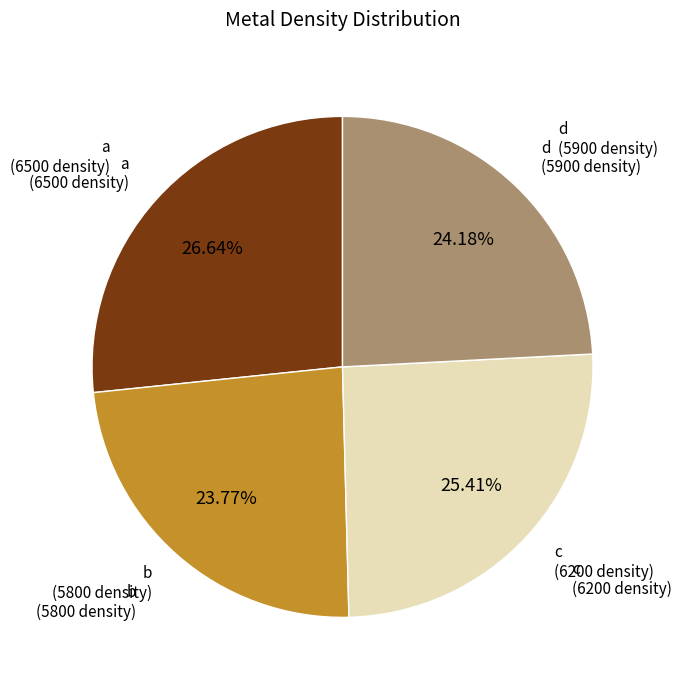

To the nearest percent, what is the combined percentage of a and d?

51%